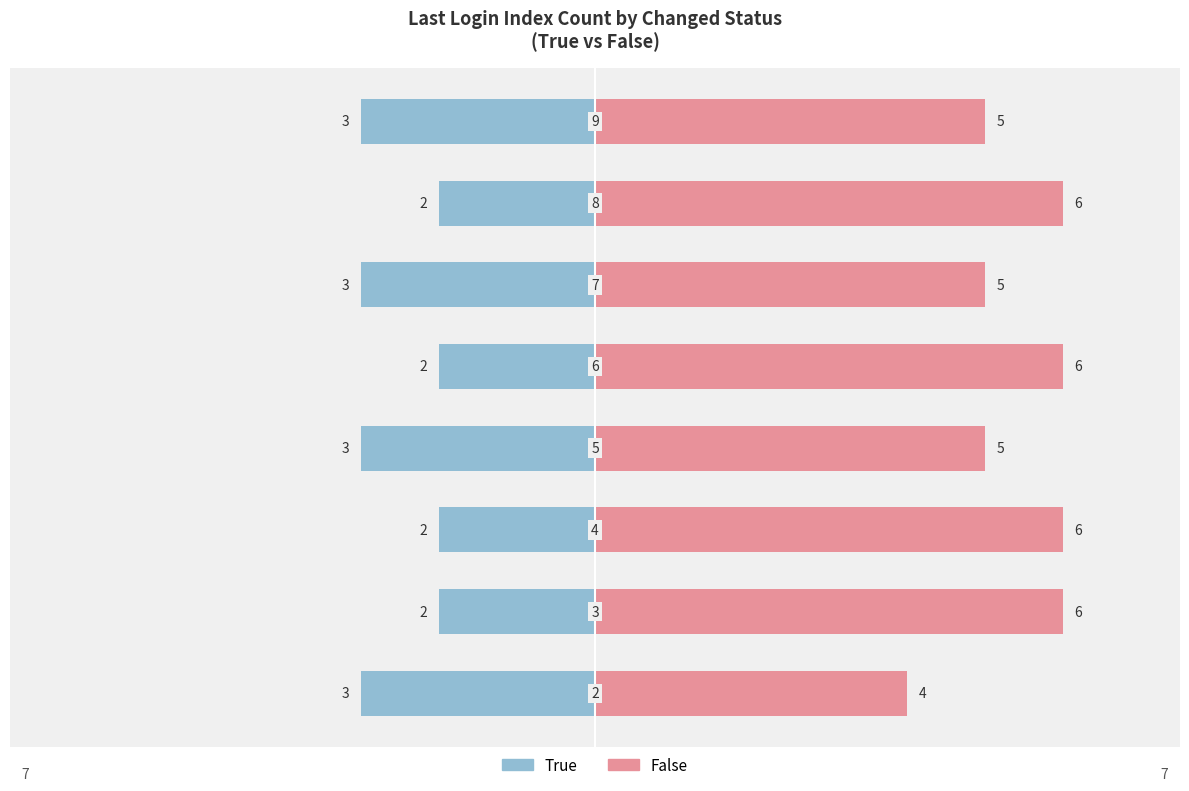

Is the value of False at 0 greater than the value of True at 2?

Yes